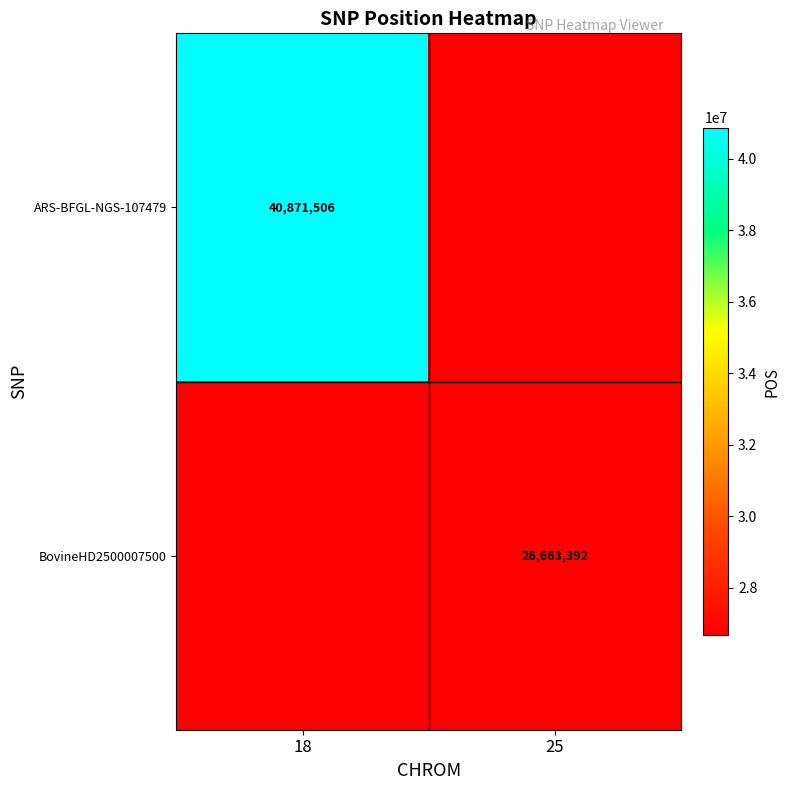

At how many categories does at least one series exceed 36785852?

1